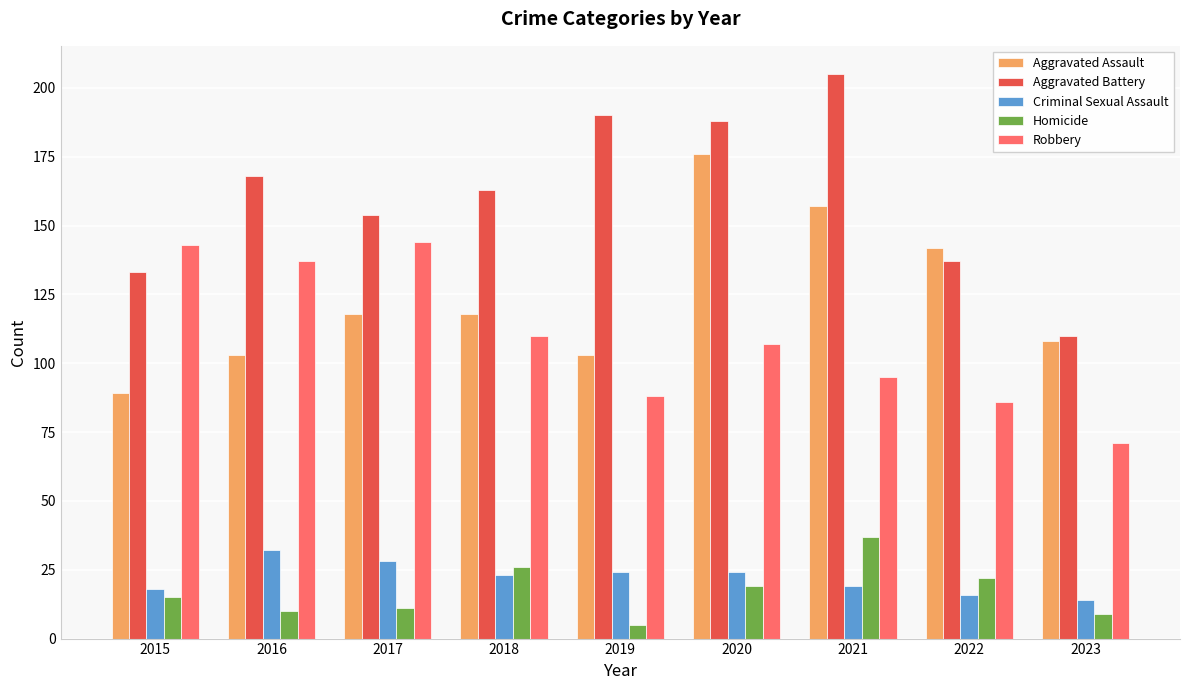

Which series has the widest spread of values?

Aggravated Battery